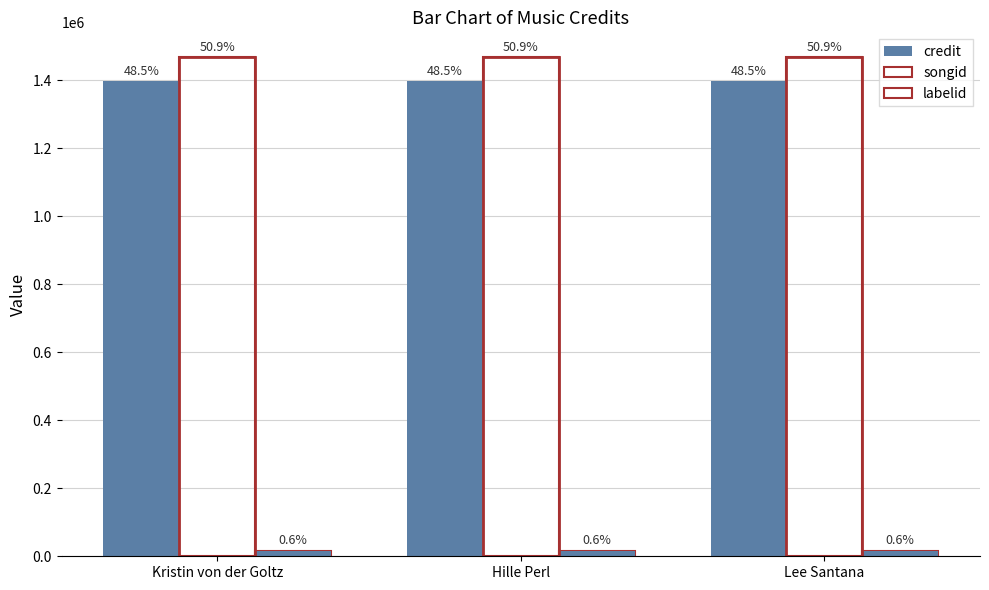

List the series in order of their peak value, highest first.

songid, credit, labelid